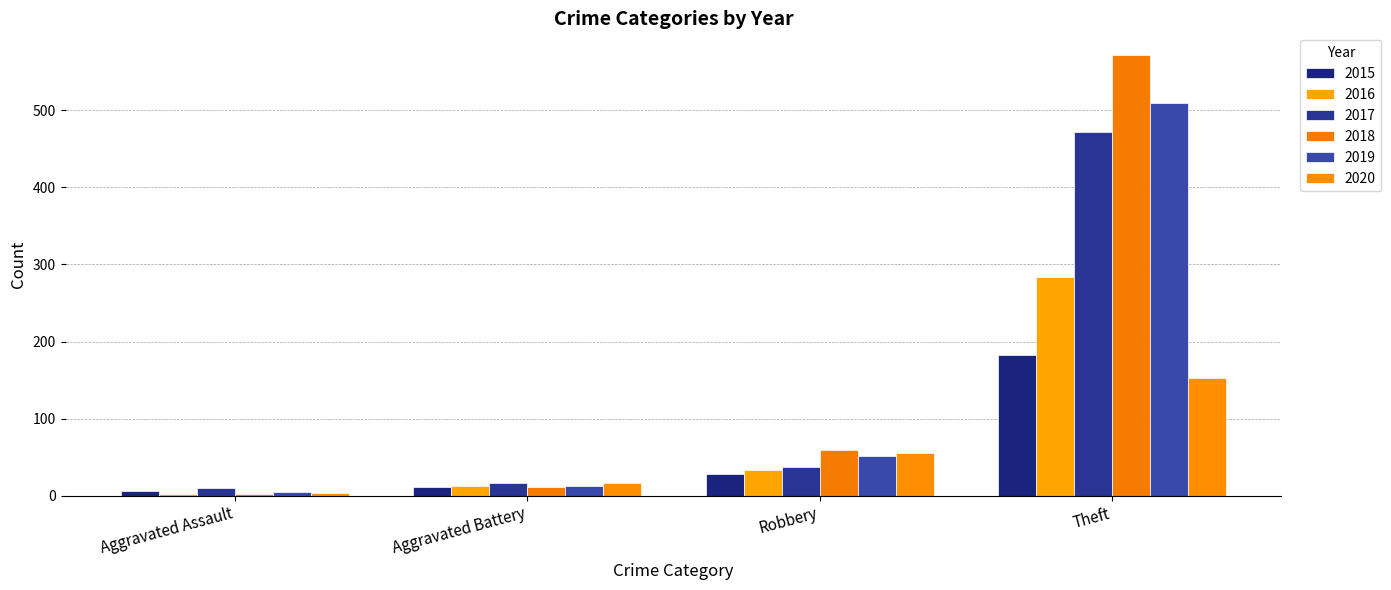

Reading left to right, transcribe all the data shown in this chart.

2015: Aggravated Assault=6	Aggravated Battery=12	Robbery=28	Theft=183
2016: Aggravated Assault=3	Aggravated Battery=13	Robbery=34	Theft=284
2017: Aggravated Assault=10	Aggravated Battery=17	Robbery=38	Theft=472
2018: Aggravated Assault=2	Aggravated Battery=11	Robbery=59	Theft=571
2019: Aggravated Assault=5	Aggravated Battery=13	Robbery=52	Theft=509
2020: Aggravated Assault=4	Aggravated Battery=17	Robbery=55	Theft=153